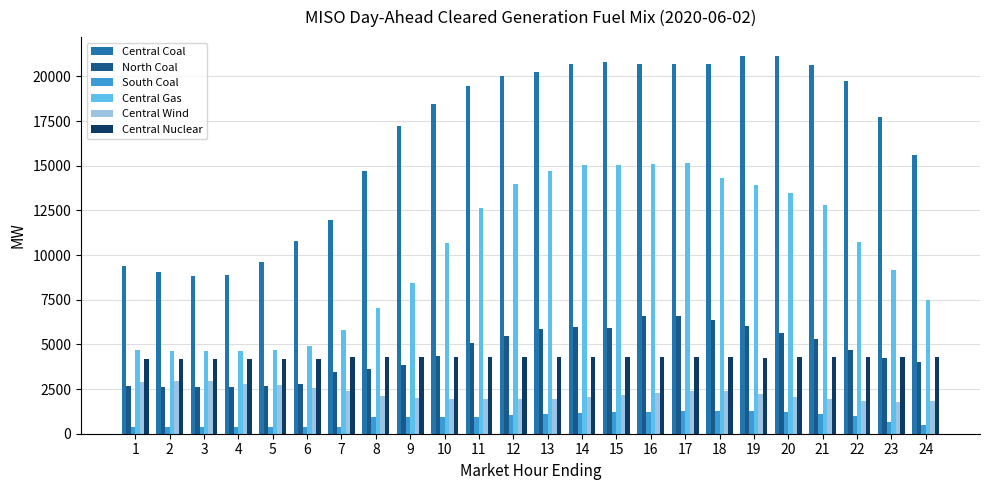

Which series has the largest range (max minus min)?

Central Coal